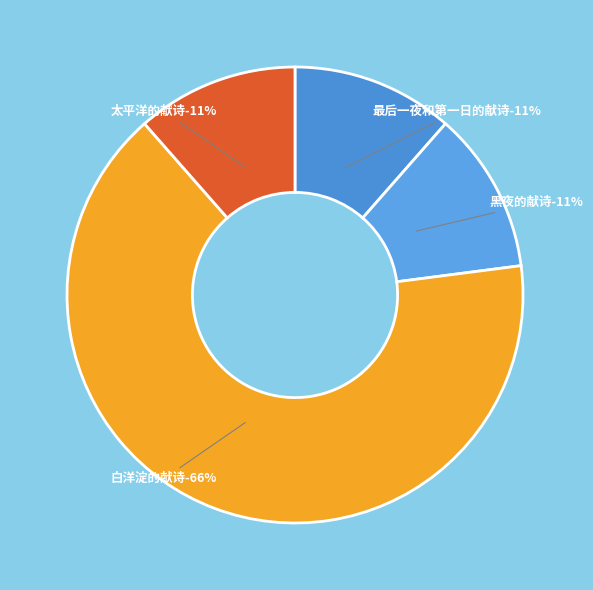

How many slices are in this pie chart?

4